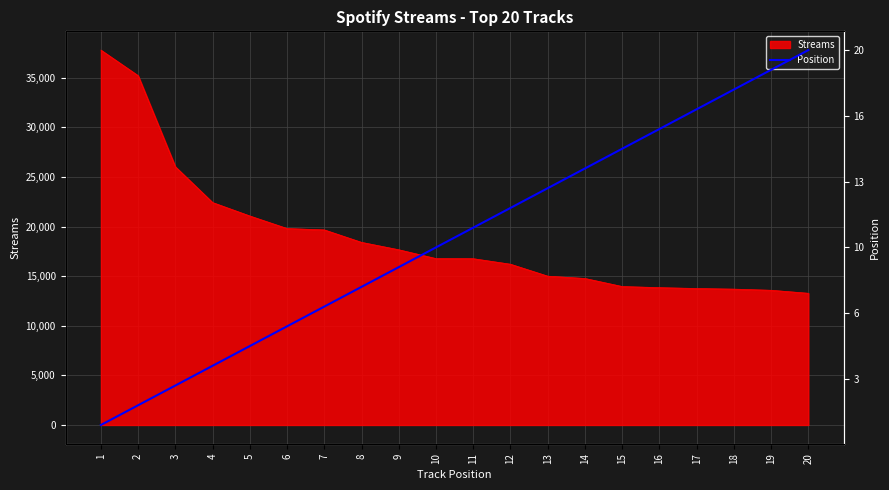

What is the highest value of the Streams series?

37790